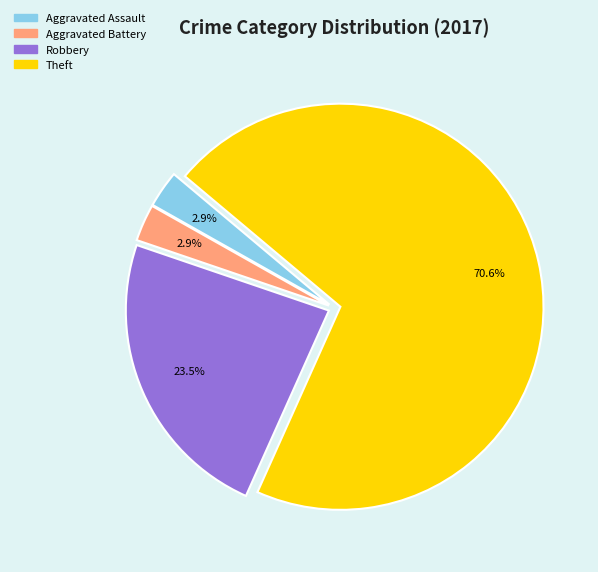

Is Theft the majority of the pie?

Yes